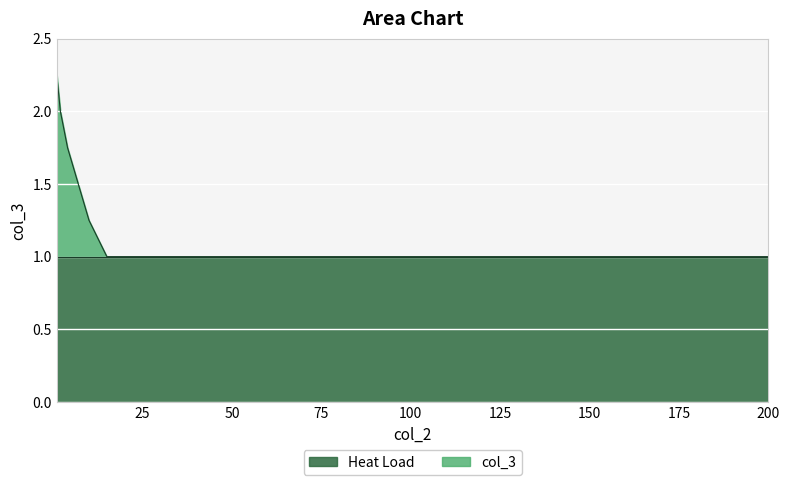

What are all the series names shown in the legend?

Heat Load, col_3